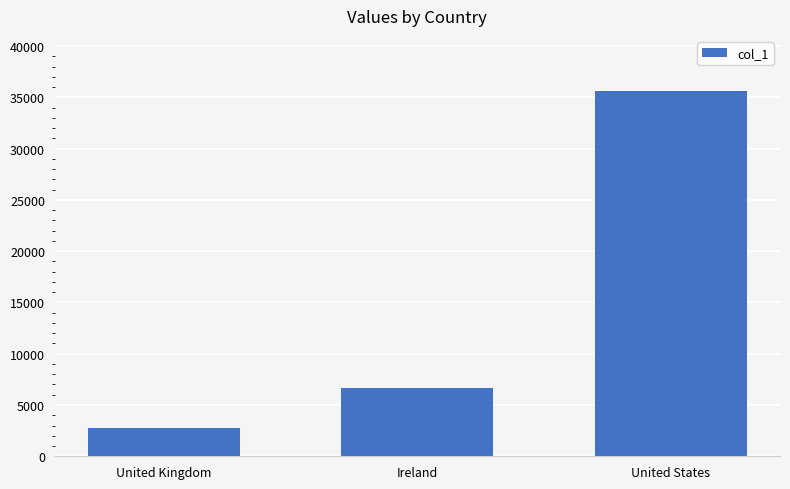

At which category does the chart reach its peak across all series?

United States